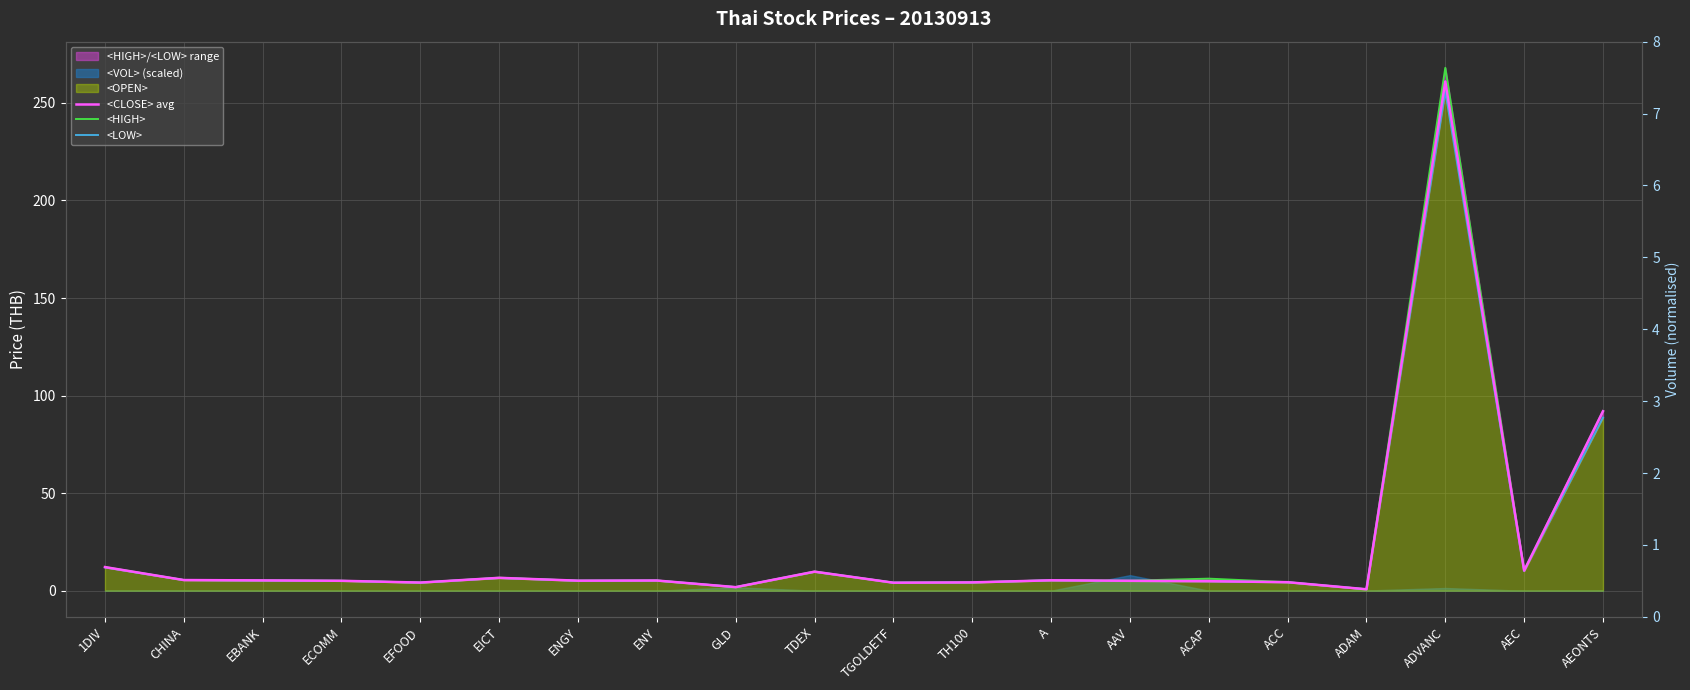

Does the chart display data point markers on the line(s)?

No